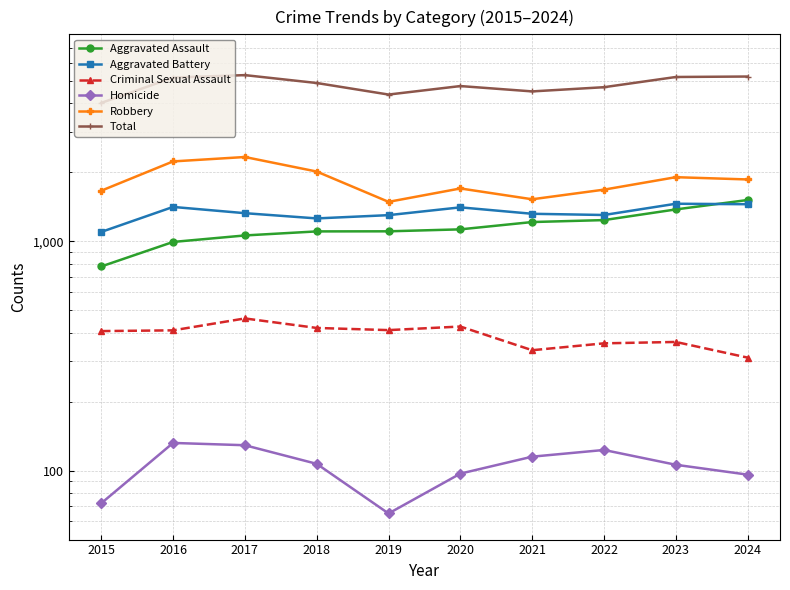

Which category has the lowest value in the Aggravated Battery series?

2015